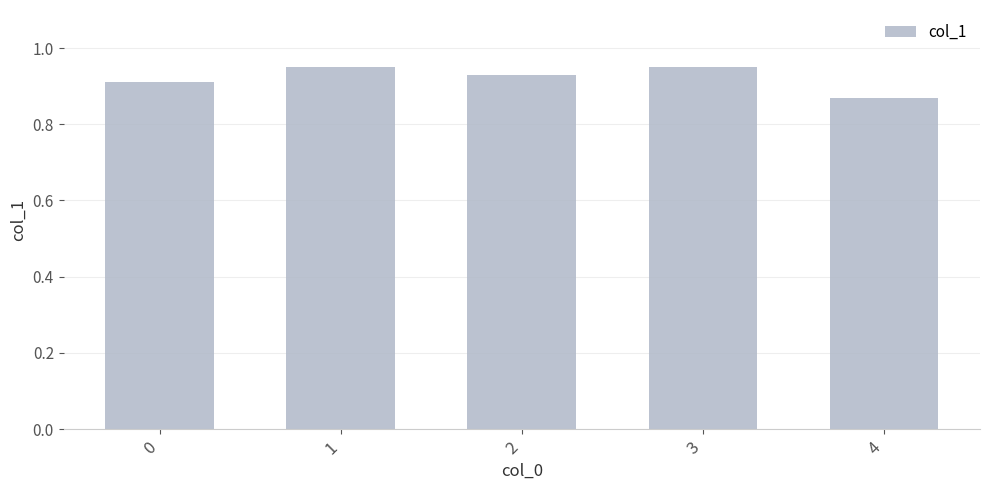

Is it true that the value at 2 is 1.5?

False